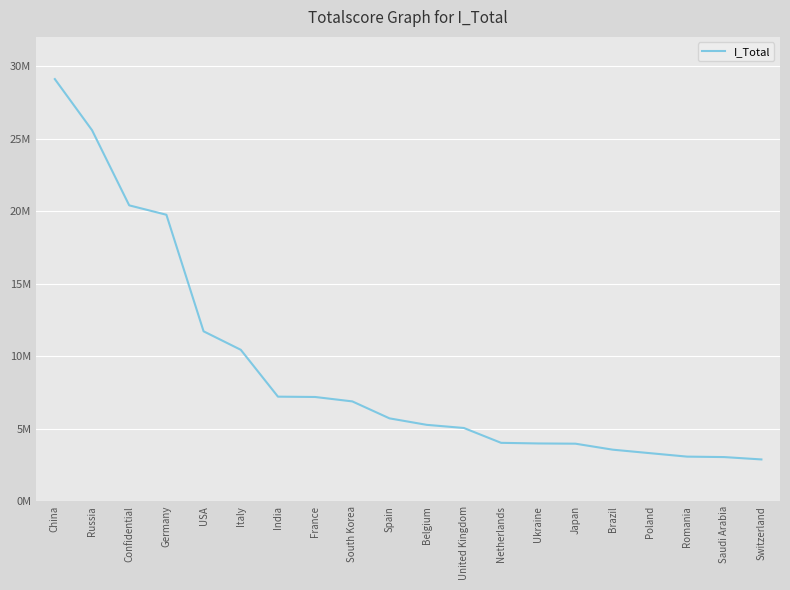

What is the difference between the maximum and minimum values?

26231984.8